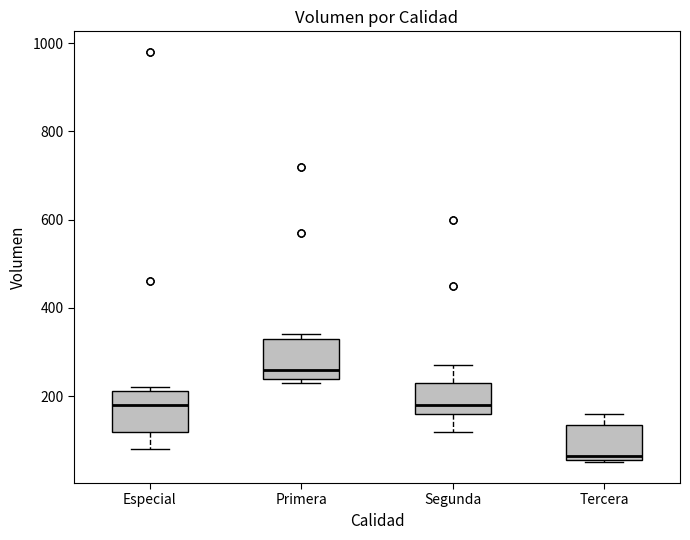

Reading left to right, transcribe this box plot: for each box, give where its median line is, the range the box spans, and where its two whiskers end, as read against the y-axis. The values are not printed on the chart, so give them approximately, as read against the axis.

Especial: median 180, box 120 to 220, whiskers 80 to 220 (just above the box's upper edge)
Primera: median 260, box 240 to 340, whiskers 240 (just below the box's lower edge) to 340 (just above the box's upper edge)
Segunda: median 180, box 160 to 240, whiskers 120 to 280
Tercera: median 60 (just above the box's lower edge), box 60 to 140, whiskers 60 to 160